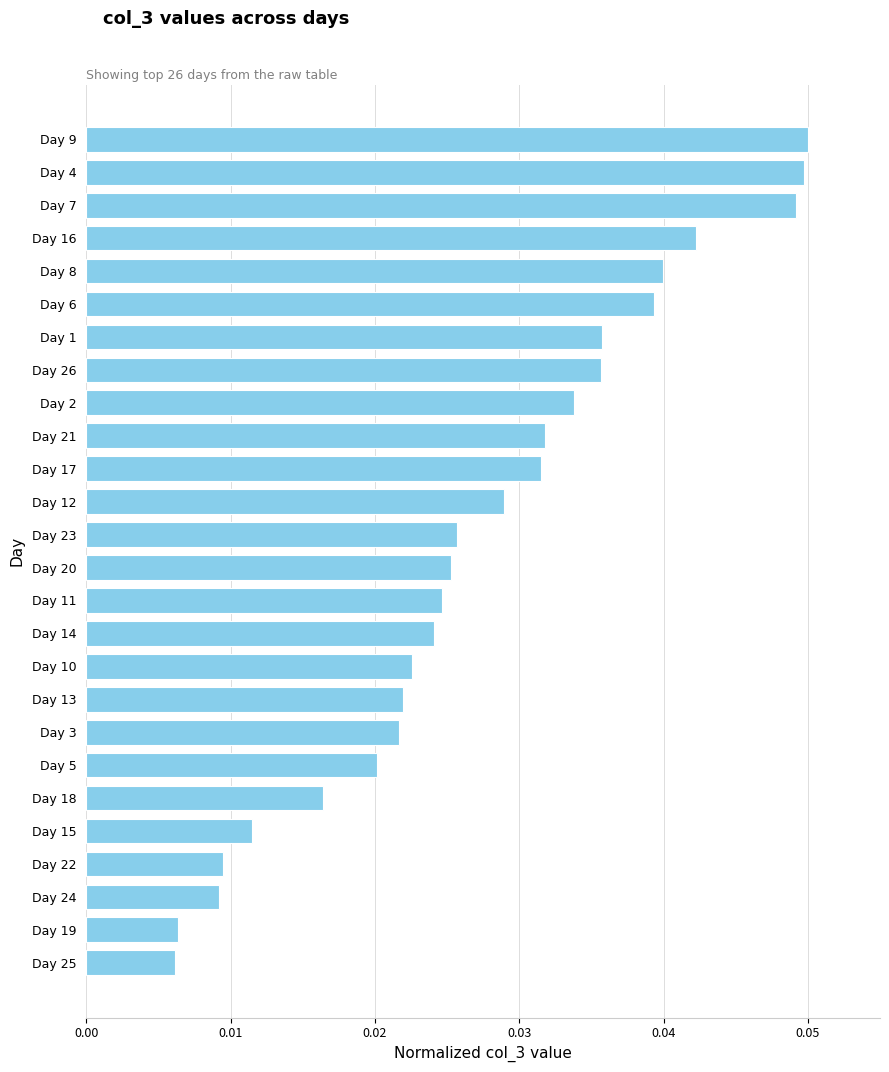

What is the label of the 23rd bar from the top?

Day 22